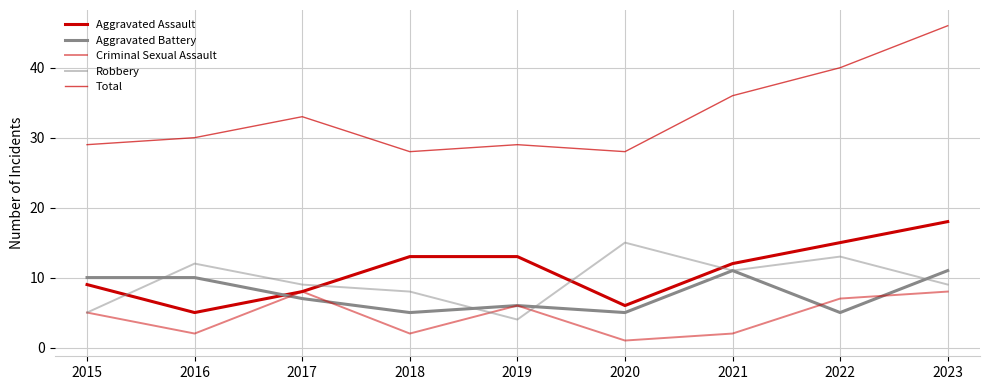

True or false: Robbery has more than 0 interior local peaks.

True